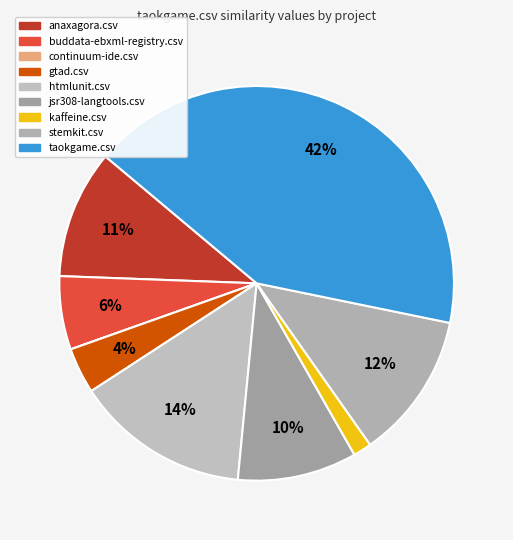

The stemkit.csv slice represents 6% of the pie. True or false?

False